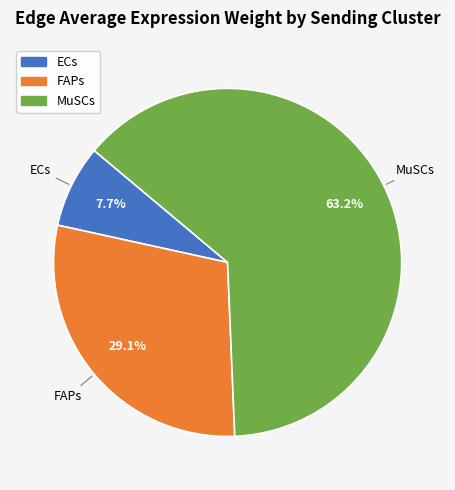

To the nearest percent, what is the difference between the largest and smallest slice percentages?

56%